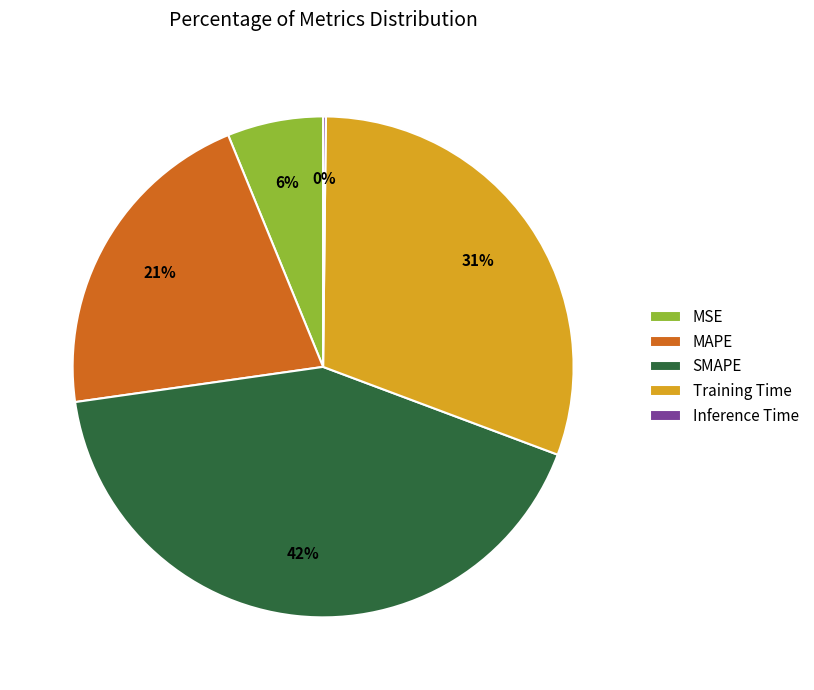

To the nearest percent, what is the average slice percentage?

20%